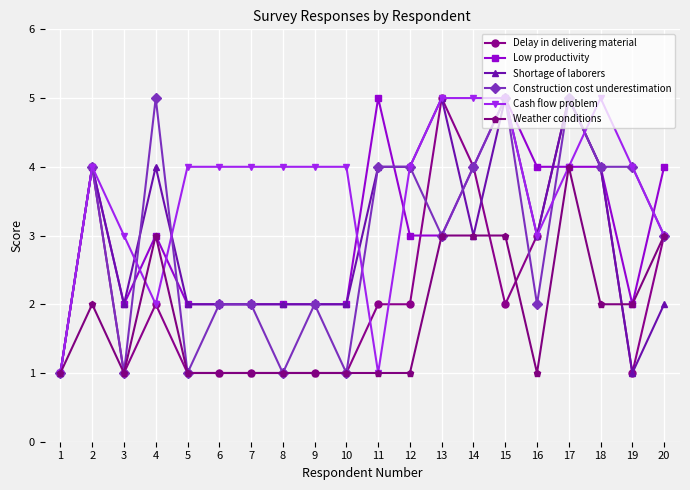

What is the average value of the Shortage of laborers series?

3